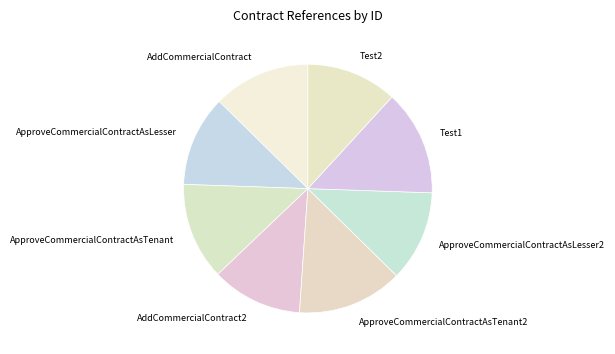

How many slices are in this pie chart?

8